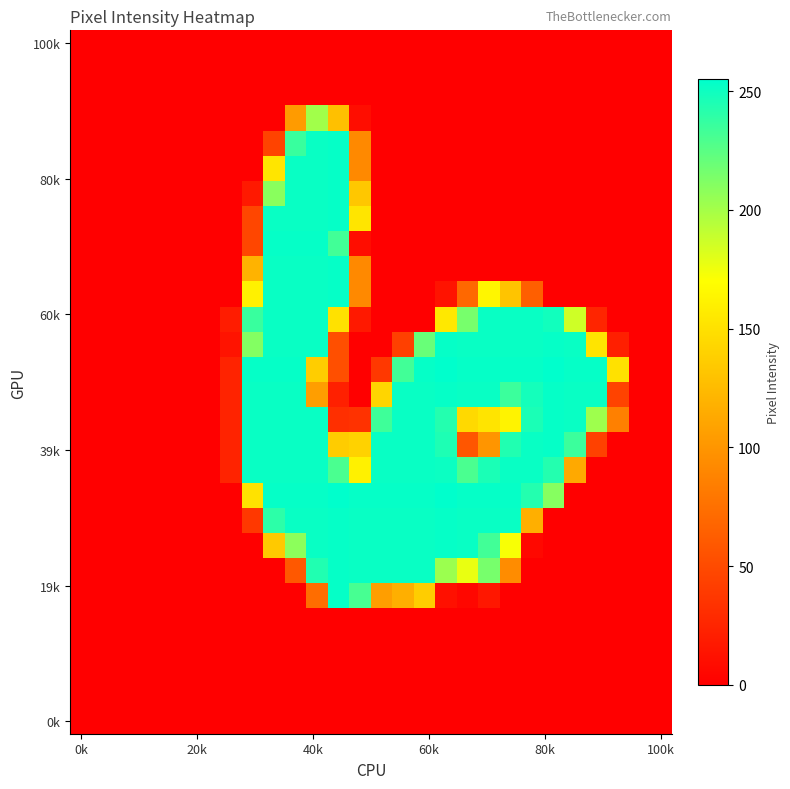

Which category has the highest value across all series?

17